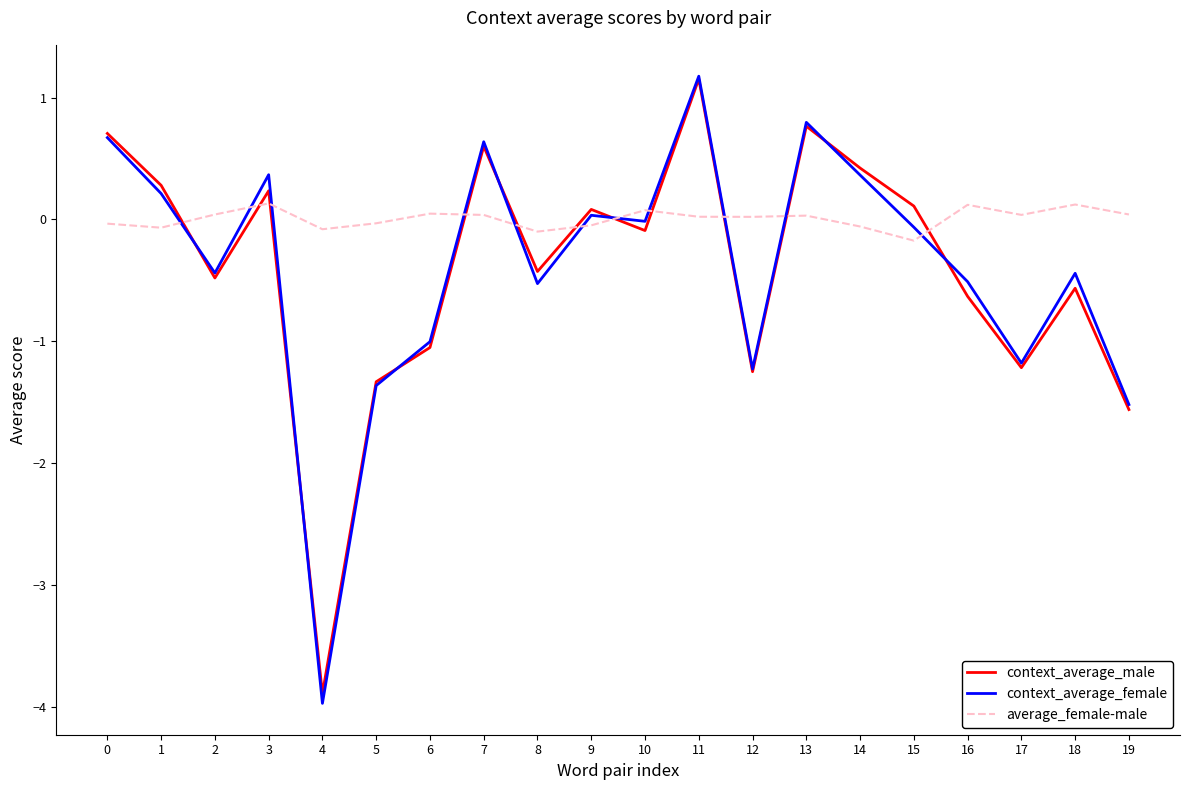

The value of context_average_female at 1 is 0.2. True or false?

True